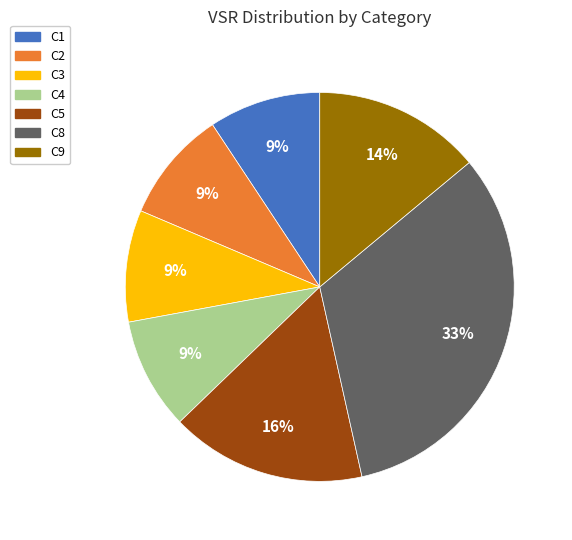

To the nearest percent, what is the difference between the C9 and C8 slice percentages?

19%